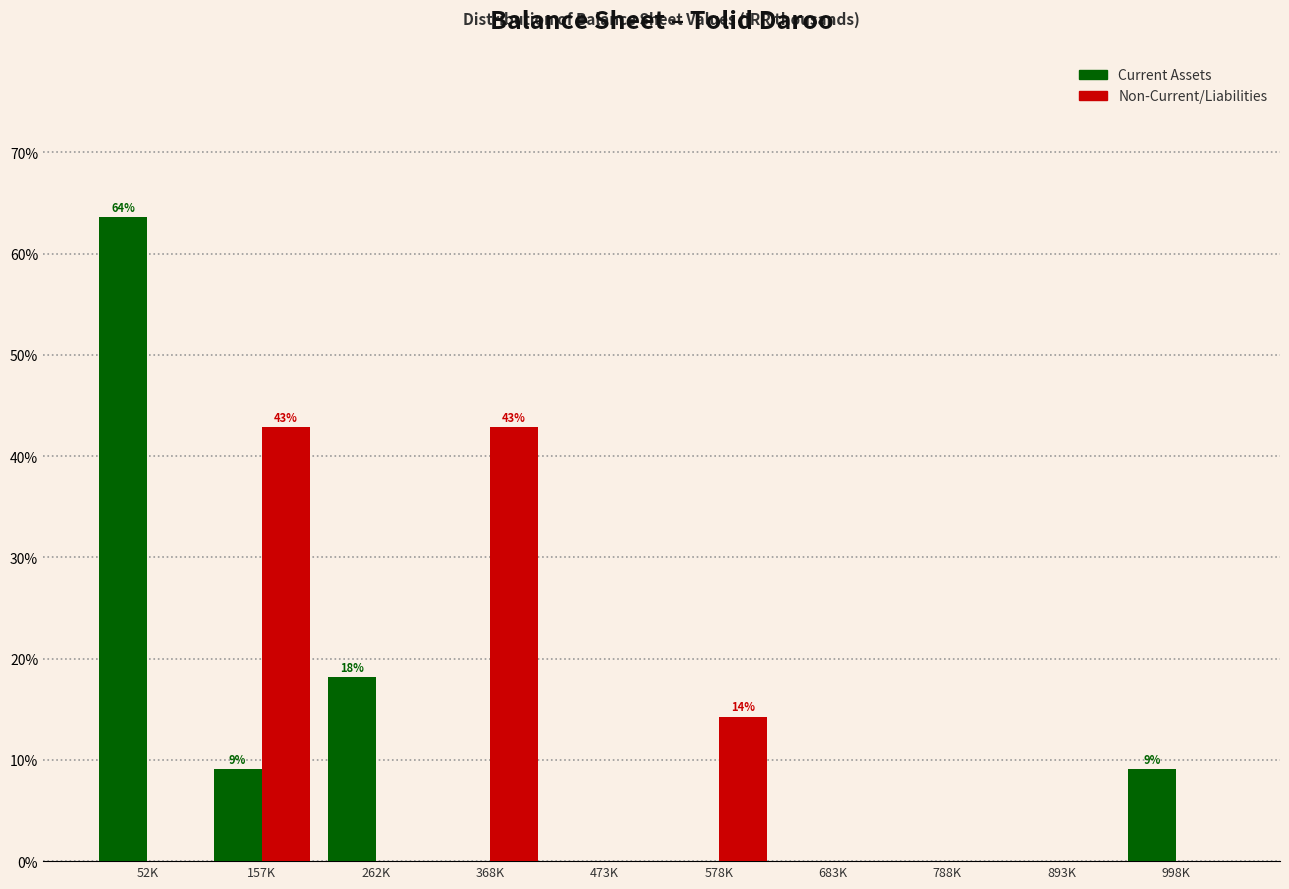

Reading left to right, what are all the values shown in this chart?

Current Assets: 52K=63.6	157K=9.1	262K=18.2	368K=0.0	473K=0.0	578K=0.0	683K=0.0	788K=0.0	893K=0.0	998K=9.1
Non-Current/Liabilities: 52K=0.0	157K=42.9	262K=0.0	368K=42.9	473K=0.0	578K=14.3	683K=0.0	788K=0.0	893K=0.0	998K=0.0